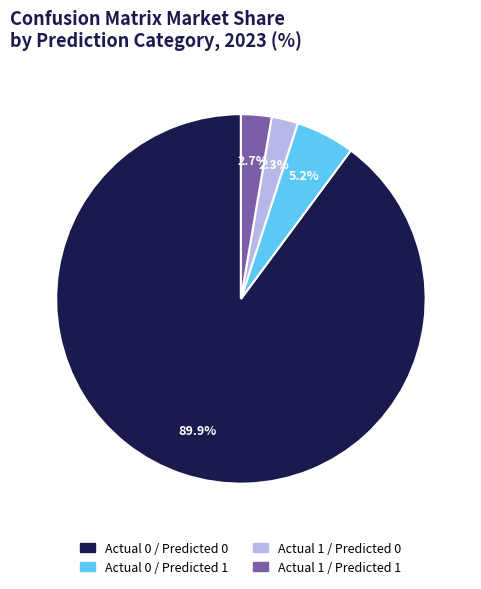

How many slices are in this pie chart?

4